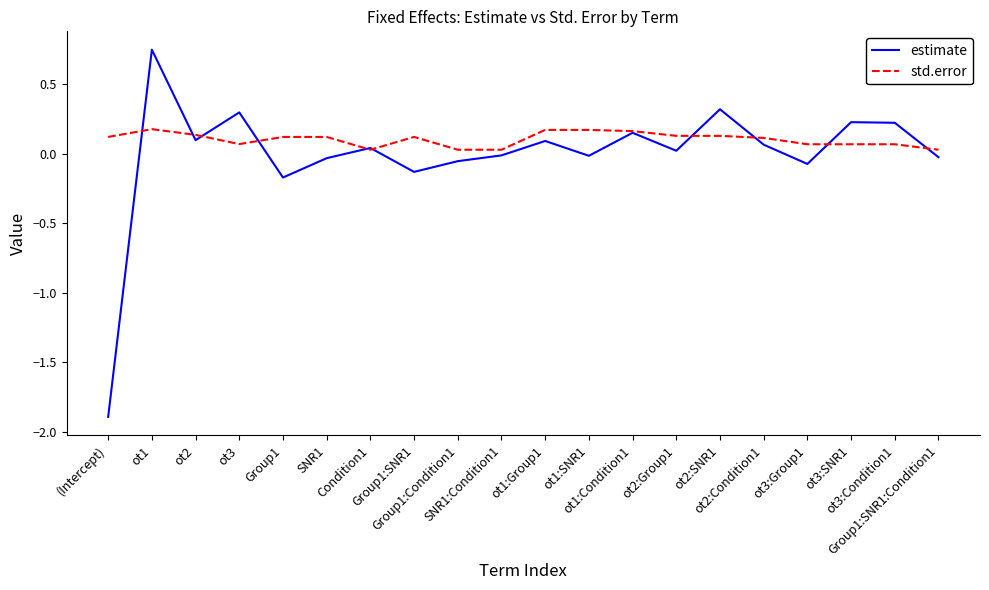

What is the sum of all std.error values?

2.1